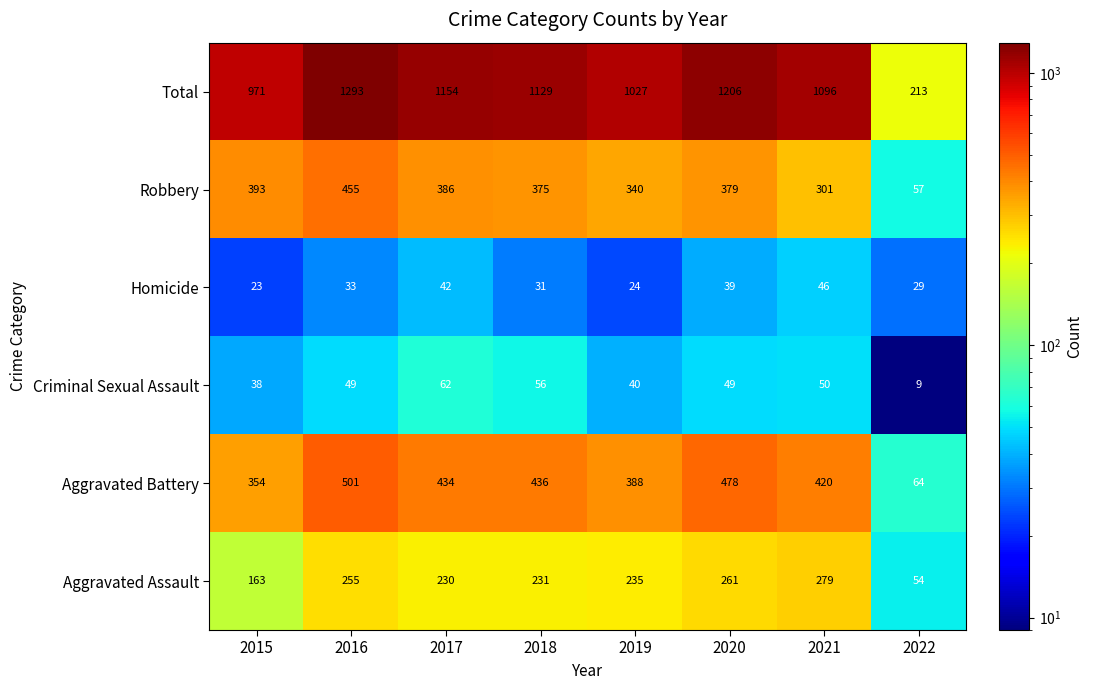

At which label does Aggravated Assault reach its peak?

2021